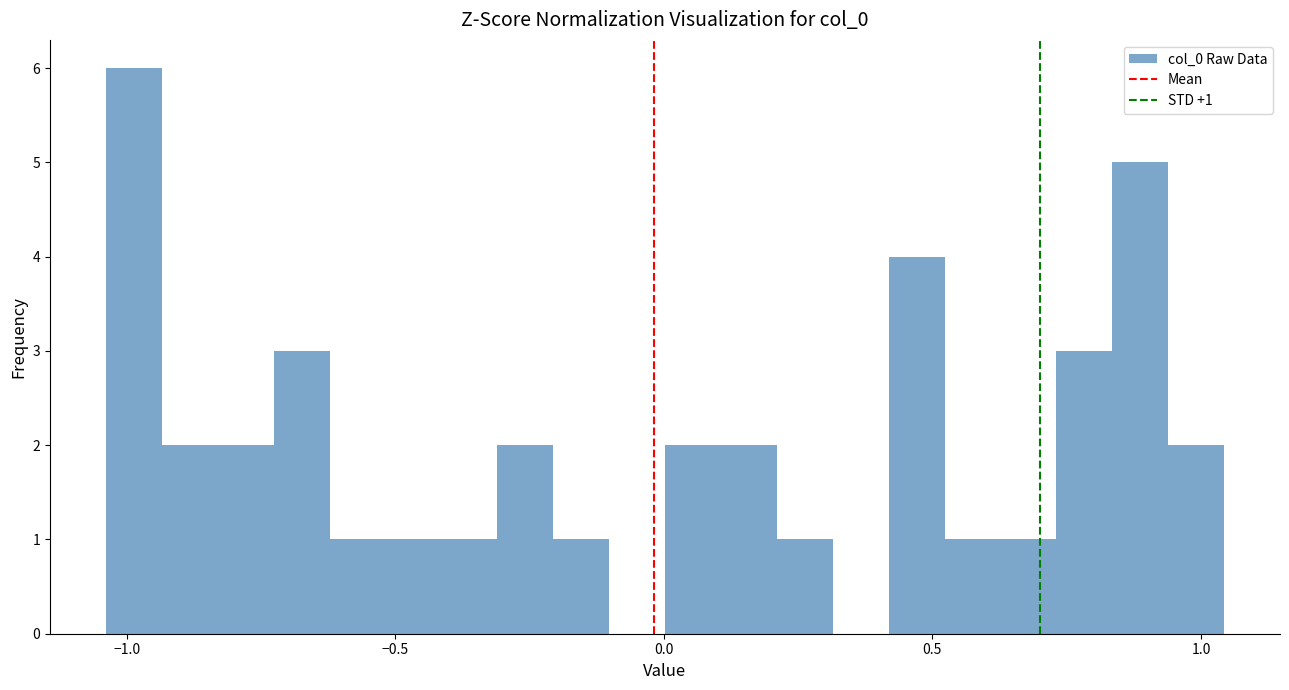

Around what value on the x-axis is the tallest bar? Give the approximate position of its centre, as read against the axis.

-1.00